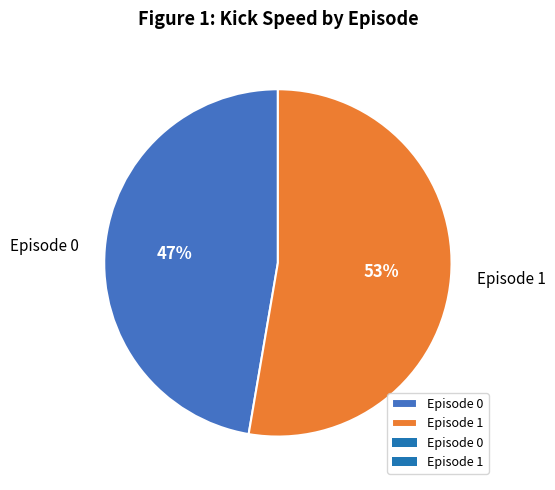

Do Episode 0 and Episode 1 together represent more than half of the pie?

Yes